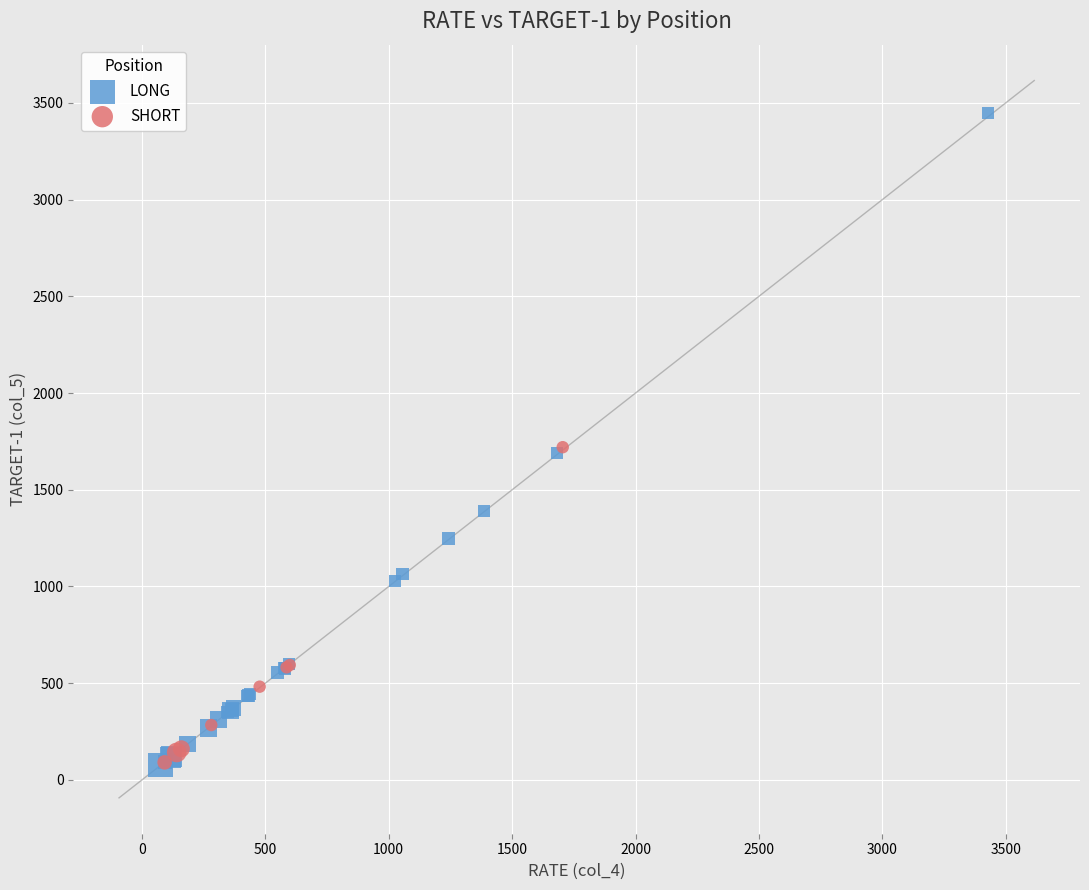

Which series reaches the maximum Y coordinate?

LONG